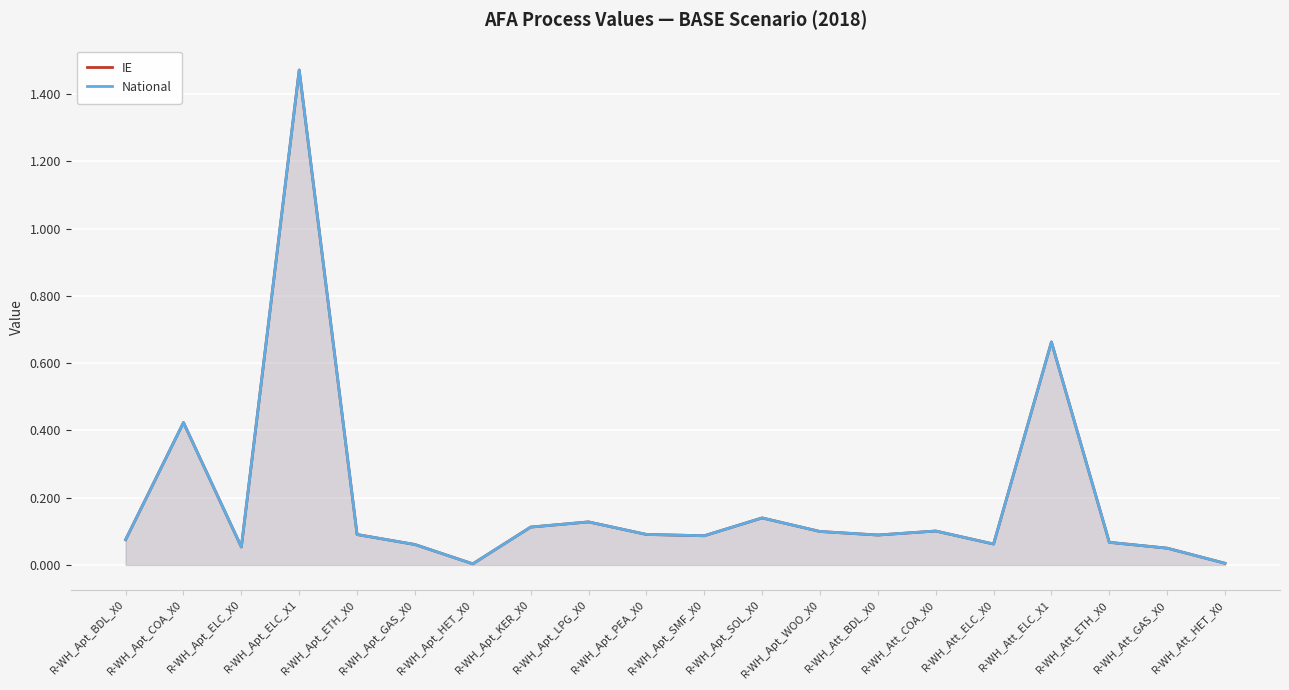

True or false: National and IE cross at least once.

False